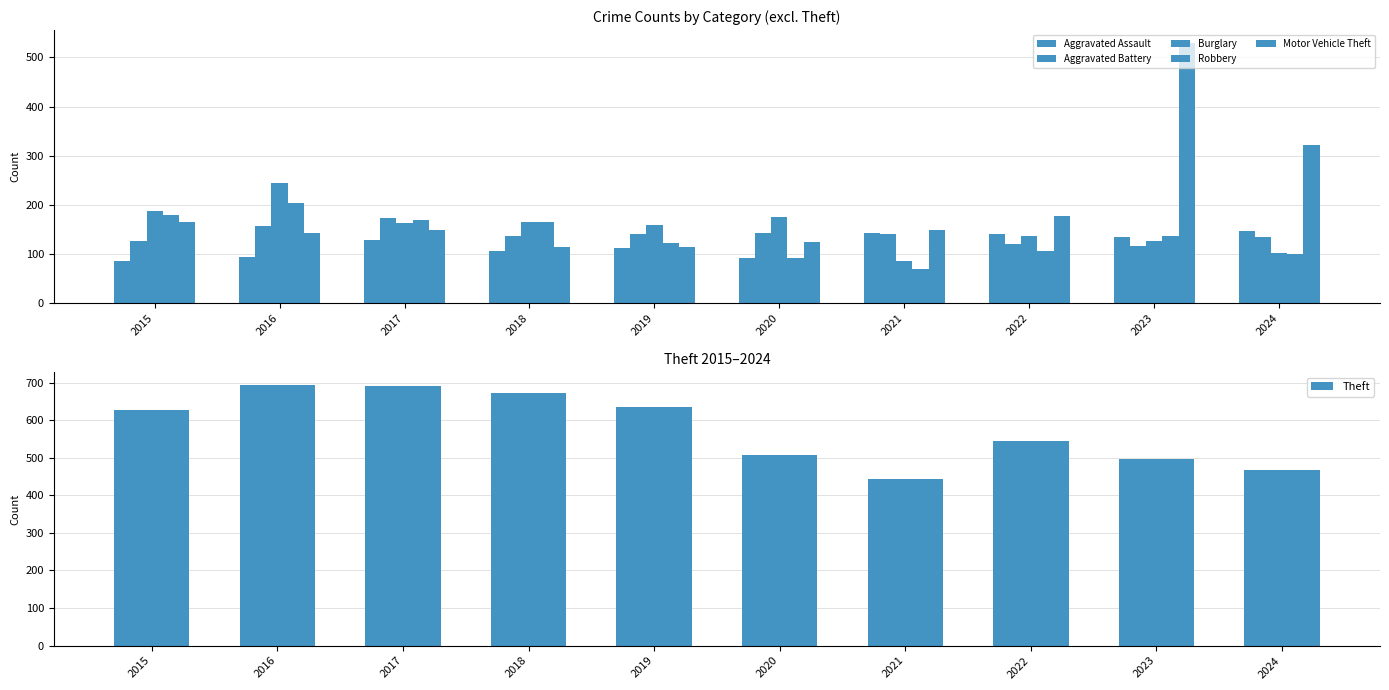

Are the bars horizontal?

No